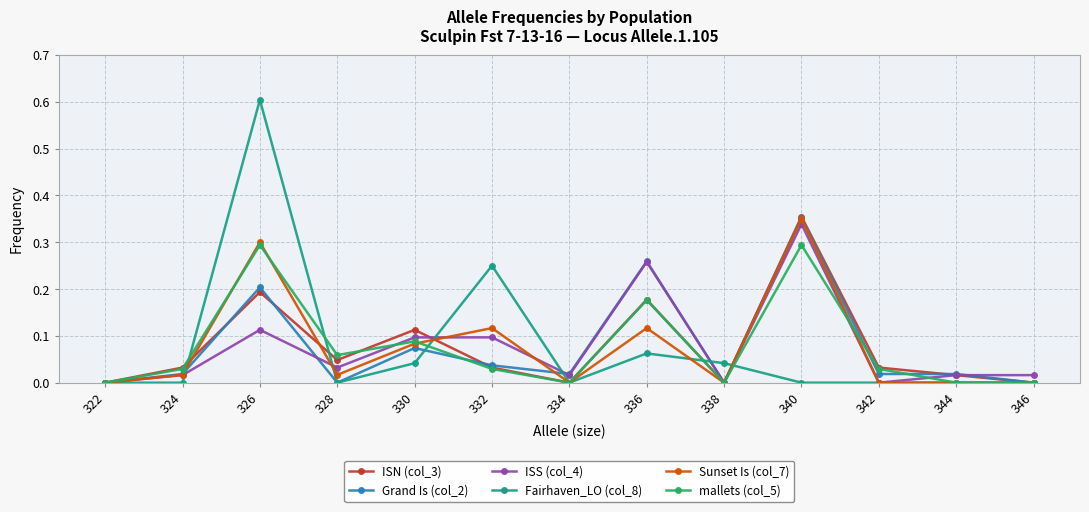

The value of Fairhaven_LO (col_8) at 330 is 0.1. True or false?

False